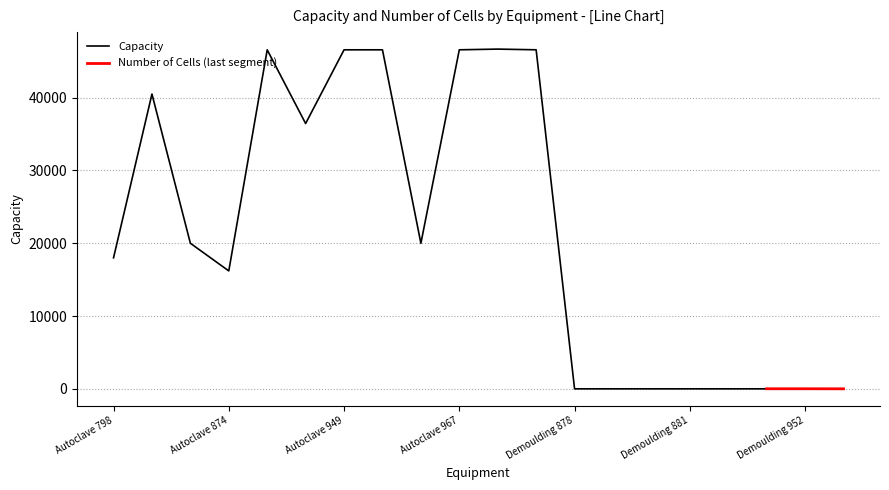

True or false: the data has more than 1 interior local peaks.

True